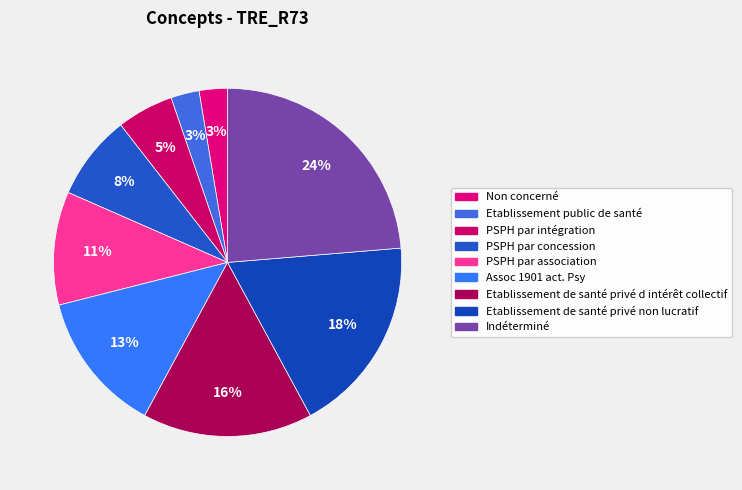

What percentage is the Etablissement de santé privé d intérêt collectif slice, to the nearest percent?

16%